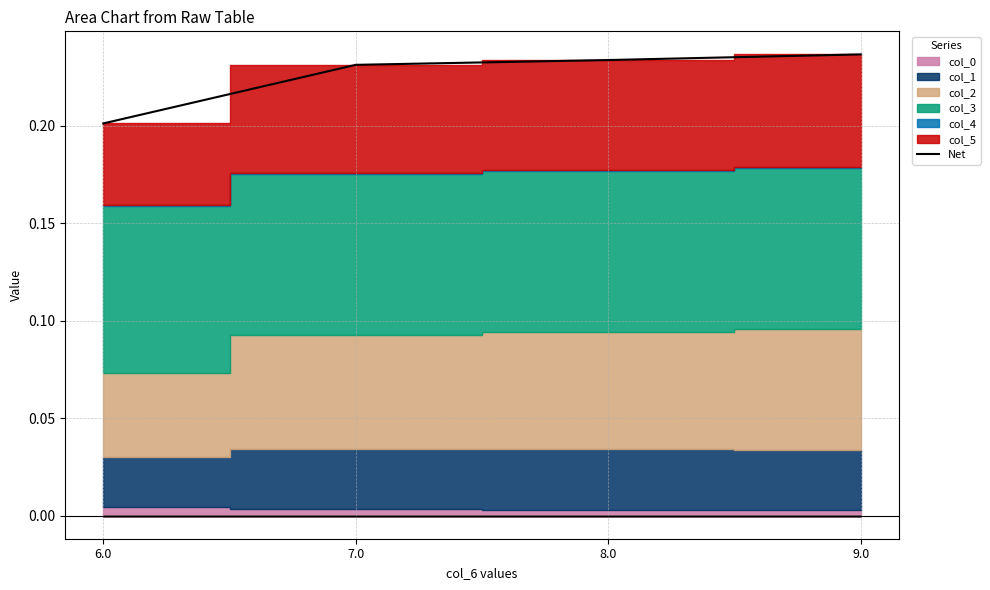

What position from the right is 9.0?

1